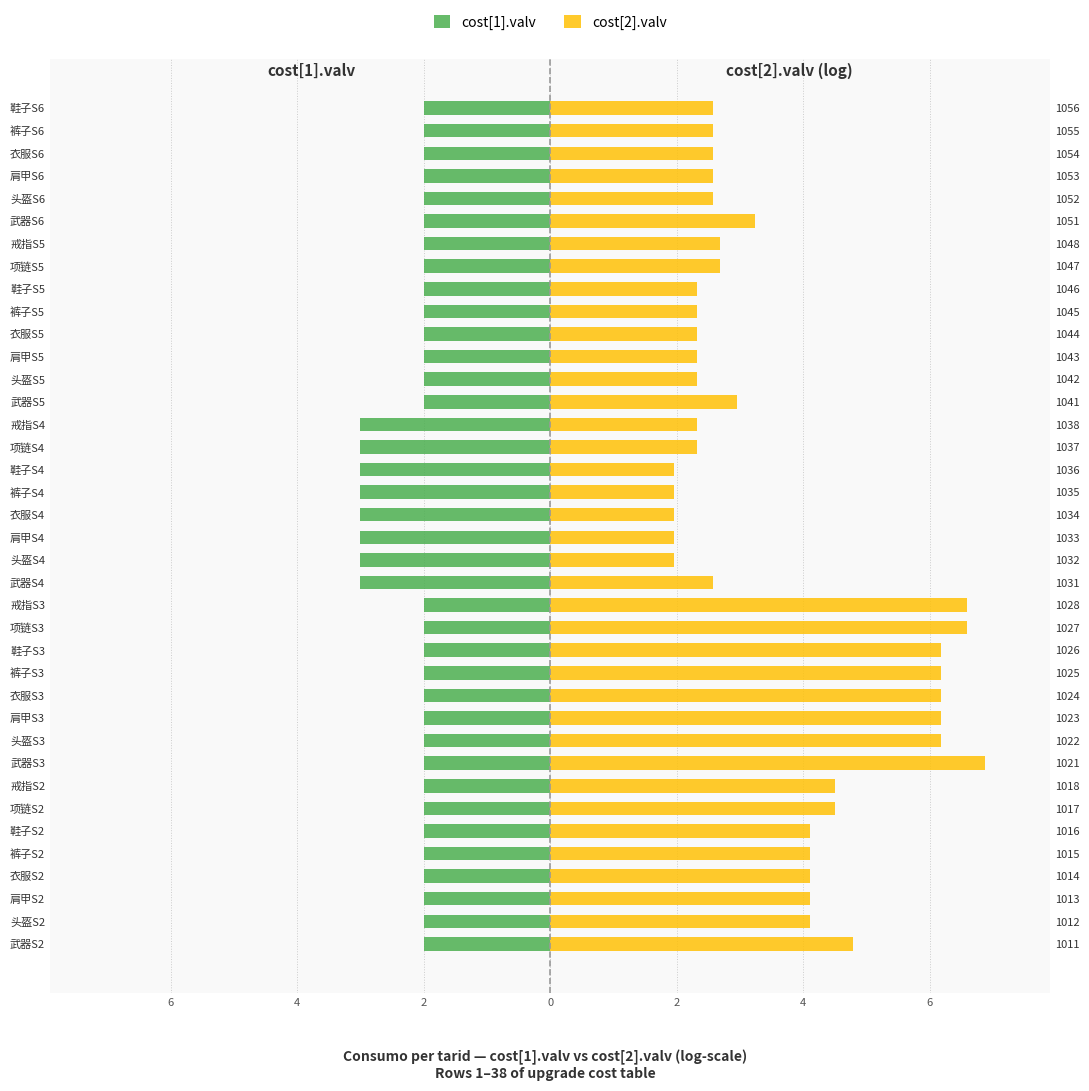

Which series has the largest range (max minus min)?

cost[2].valv